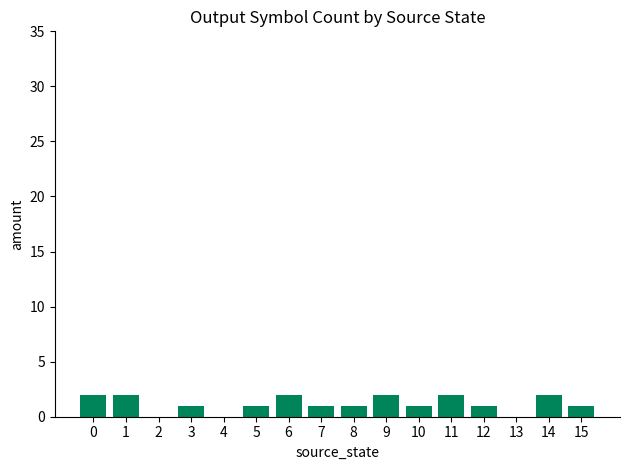

What is the change in value from 2 to 5?

+1